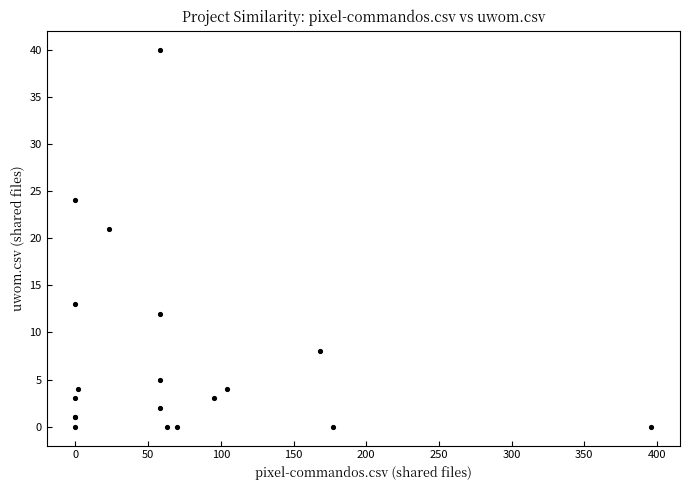

What Y value in the scatter plot is closest to 20?

21